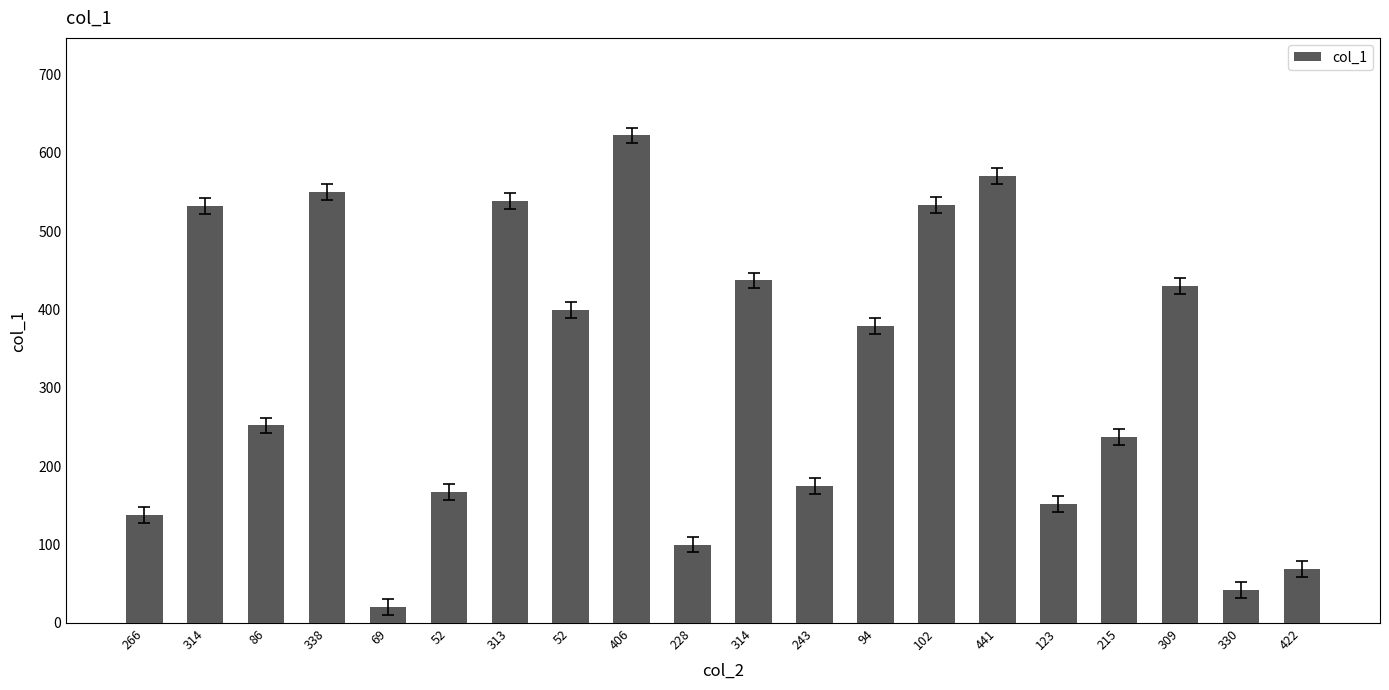

List the labels in order of value, largest first.

406, 441, 338, 313, 102, 314, 314, 309, 52, 94, 86, 215, 243, 52, 123, 266, 228, 422, 330, 69